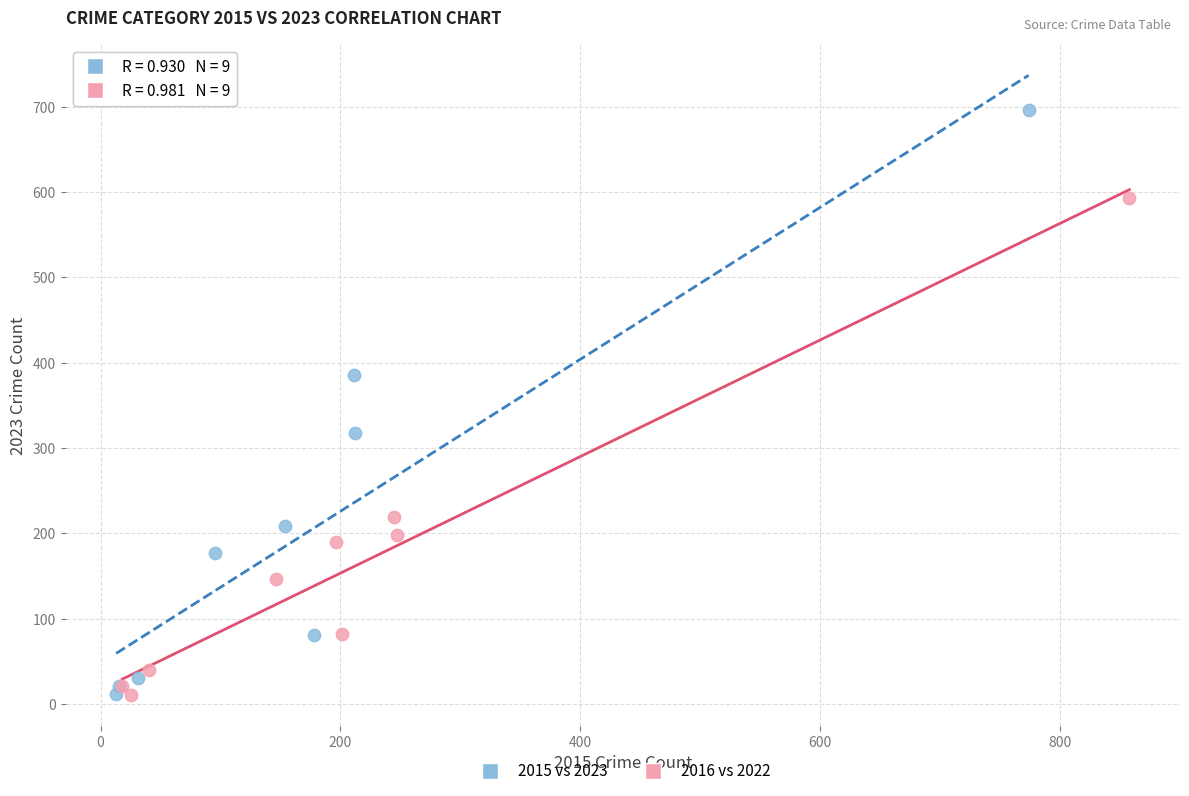

Which series reaches the maximum Y coordinate?

2015 vs 2023